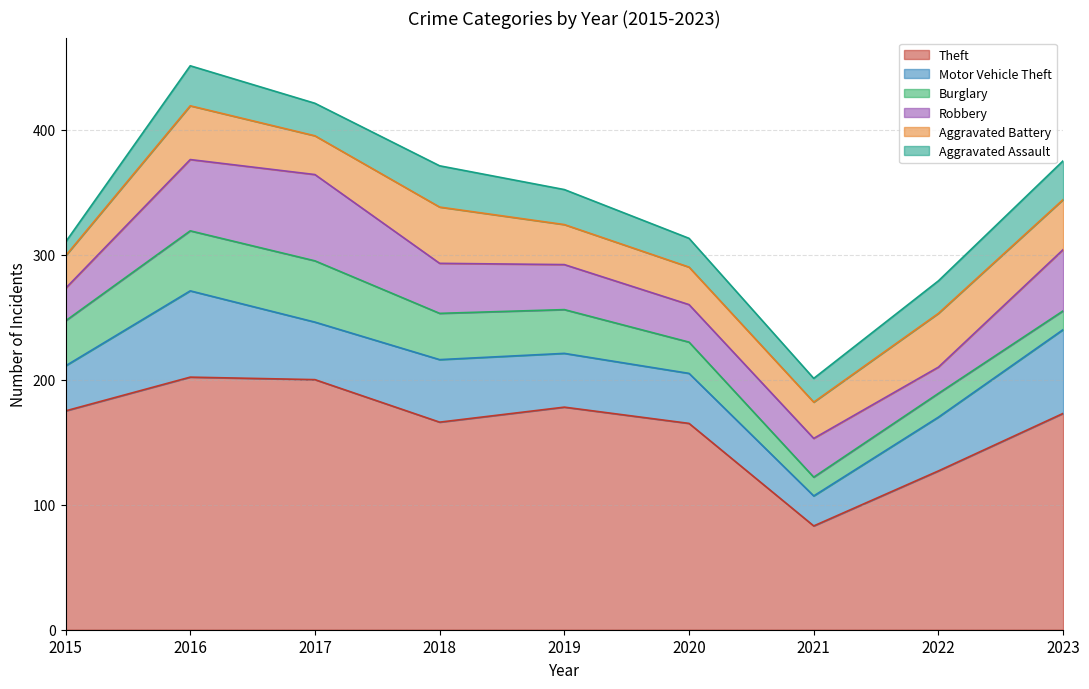

The Burglary series shows 35 at 2019. True or false?

True